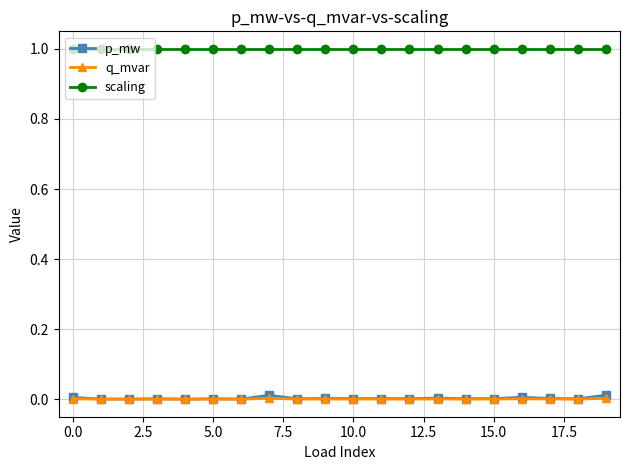

Which series has the largest total across all categories?

scaling